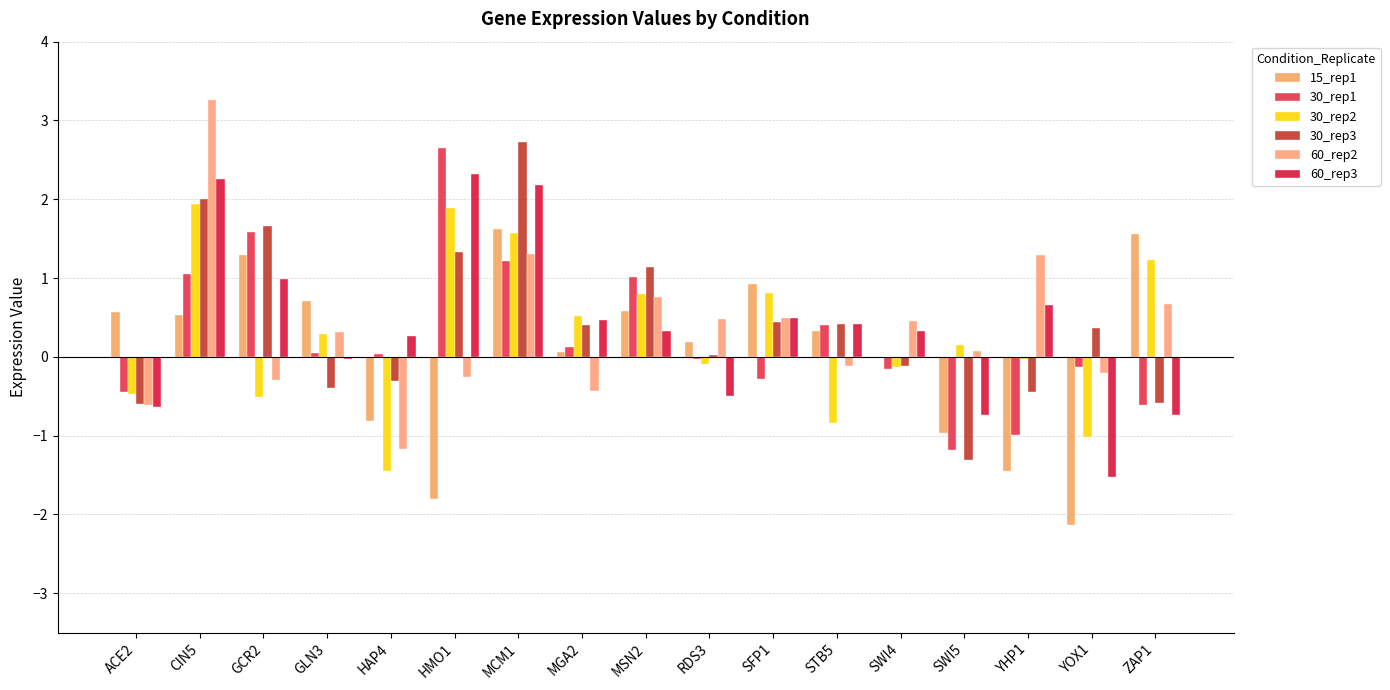

How many series are shown in this chart?

6